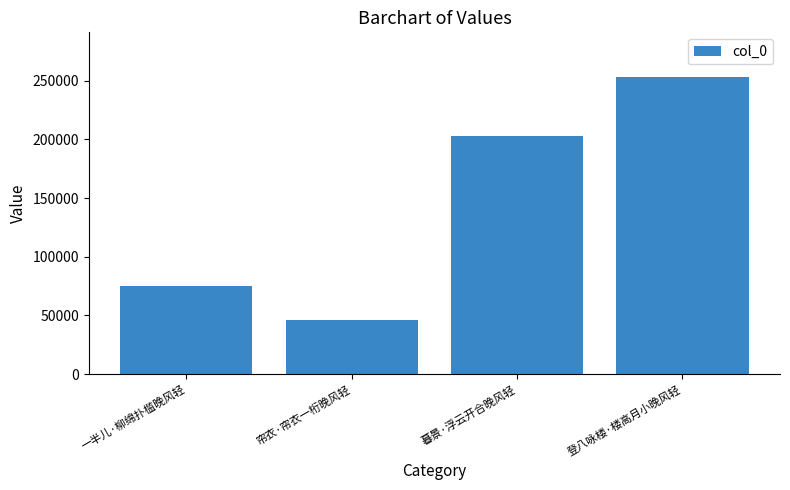

How many bars are there in total?

4